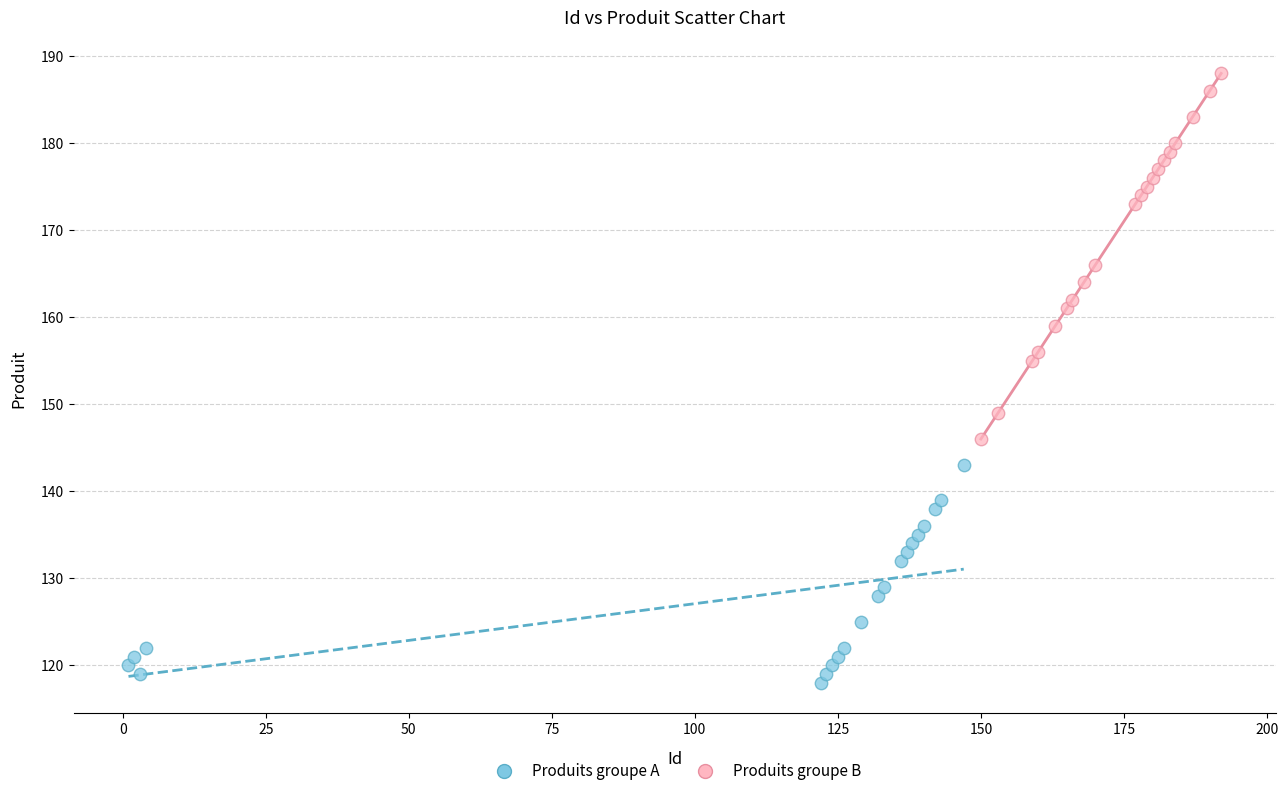

Which series reaches the minimum Y coordinate?

Produits groupe A